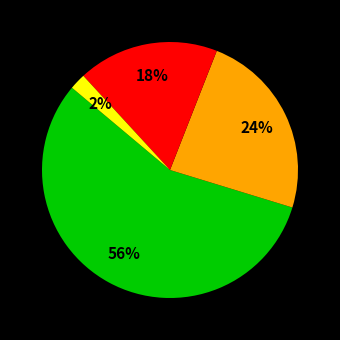

Is there any slice that represents more than half of the pie?

Yes